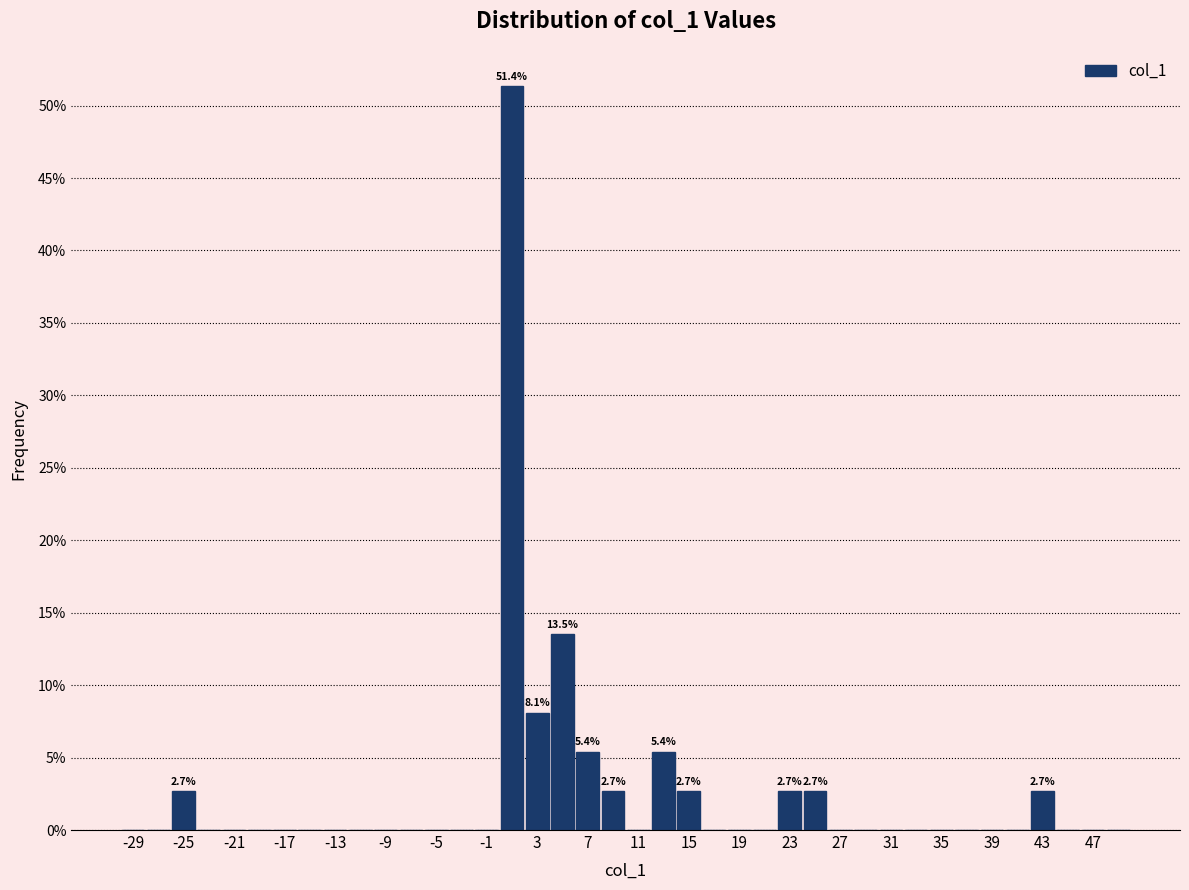

Which range on the x-axis has the tallest bar?

0 to 2